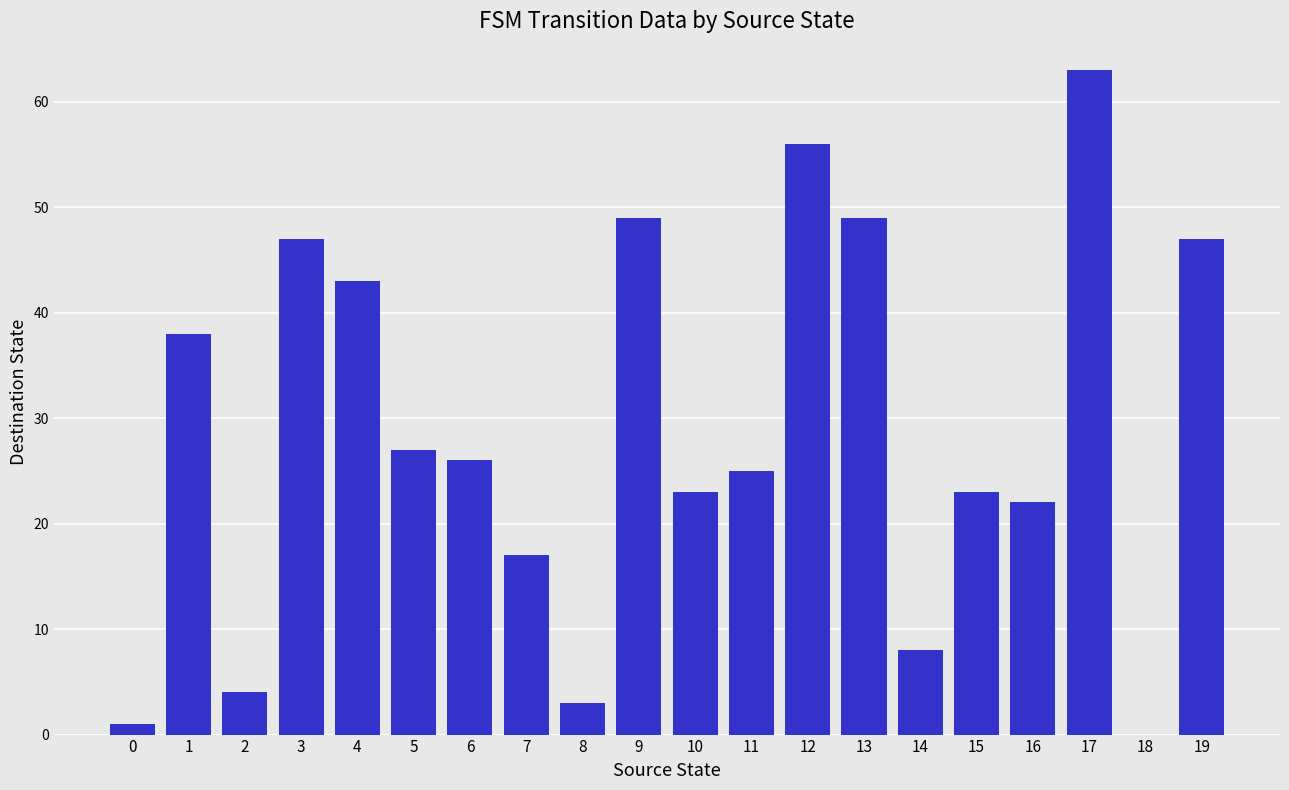

Is it true that the value at 18 is 0?

True